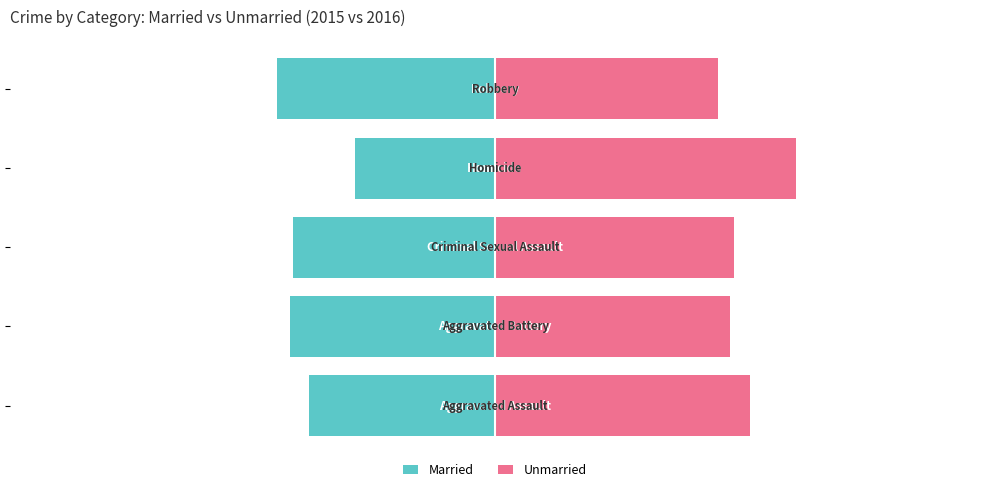

How many bars are there in each group?

2